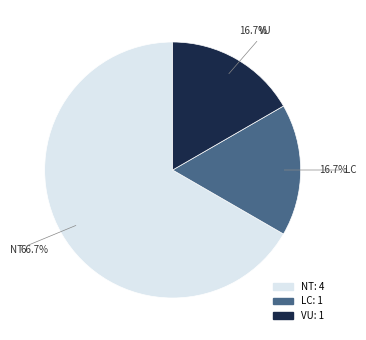

How many segments does this pie chart have?

3